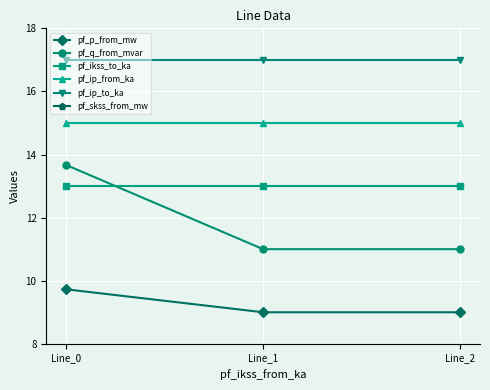

Reading left to right, transcribe all the data shown in this chart.

pf_p_from_mw: 9.7	9.0	9.0
pf_q_from_mvar: 13.7	11.0	11.0
pf_ikss_to_ka: 13.0	13.0	13.0
pf_ip_from_ka: 15.0	15.0	15.0
pf_ip_to_ka: 17.0	17.0	17.0
pf_skss_from_mw: 19.0	19.0	19.0